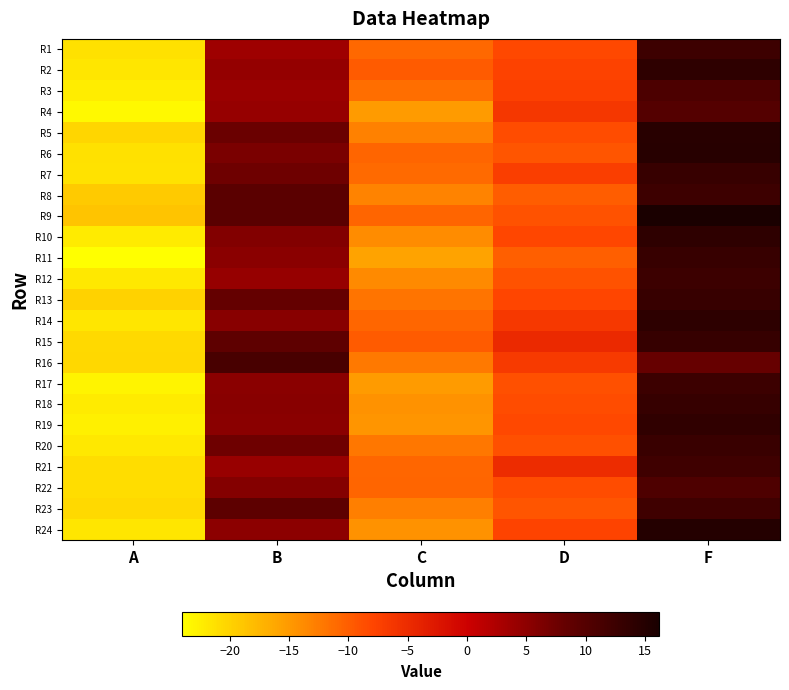

Reading left to right, list all the values displayed in this chart.

R1: A=-21.2	B=3.8	C=-10.8	D=-8.2	F=12.3
R2: A=-21.7	B=4.5	C=-9.8	D=-7.6	F=13.9
R3: A=-22.4	B=4.0	C=-11.3	D=-7.4	F=10.8
R4: A=-23.4	B=4.3	C=-15.1	D=-6.3	F=10.0
R5: A=-20.4	B=7.9	C=-12.9	D=-8.6	F=14.7
R6: A=-21.2	B=6.6	C=-10.6	D=-9.3	F=14.8
R7: A=-21.5	B=7.5	C=-11.0	D=-7.1	F=12.9
R8: A=-19.2	B=9.4	C=-13.0	D=-9.9	F=12.3
R9: A=-18.8	B=9.3	C=-10.6	D=-8.9	F=16.2
R10: A=-22.2	B=6.0	C=-13.9	D=-8.0	F=13.9
R11: A=-24.0	B=5.4	C=-15.8	D=-10.1	F=13.0
R12: A=-21.9	B=4.4	C=-13.6	D=-8.9	F=12.6
R13: A=-20.1	B=8.3	C=-11.9	D=-8.0	F=13.0
R14: A=-21.7	B=5.5	C=-10.7	D=-6.4	F=14.1
R15: A=-20.6	B=8.9	C=-9.8	D=-4.8	F=13.2
R16: A=-20.4	B=11.2	C=-12.3	D=-6.6	F=8.2
R17: A=-23.1	B=5.2	C=-15.2	D=-8.9	F=12.5
R18: A=-22.1	B=5.4	C=-14.3	D=-8.5	F=13.1
R19: A=-22.7	B=5.3	C=-14.7	D=-8.1	F=13.7
R20: A=-21.8	B=7.5	C=-12.1	D=-8.9	F=12.8
R21: A=-20.9	B=4.3	C=-10.7	D=-5.1	F=12.2
R22: A=-20.9	B=5.8	C=-10.6	D=-8.5	F=10.7
R23: A=-20.6	B=9.1	C=-12.7	D=-9.2	F=12.2
R24: A=-21.7	B=5.1	C=-14.3	D=-7.7	F=15.0